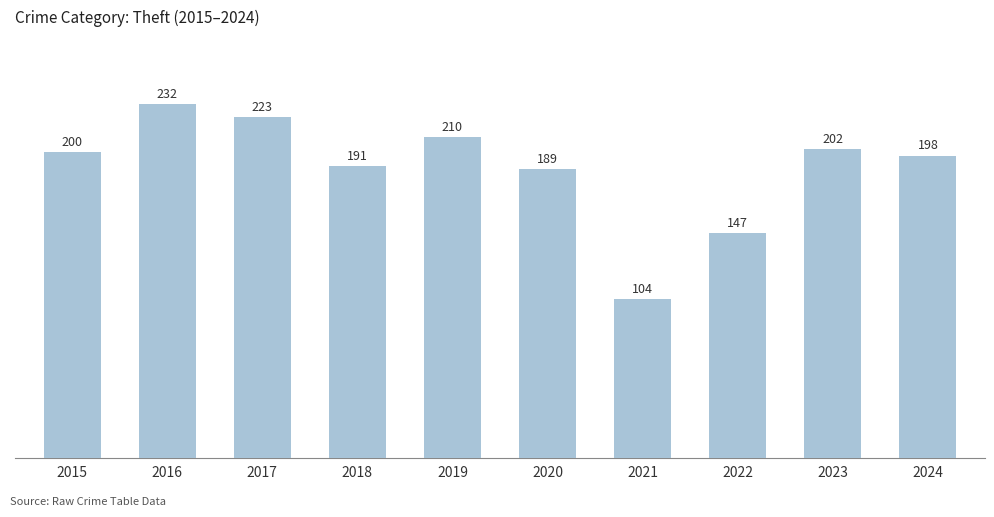

Is it true that the value at 2022 is 192?

False